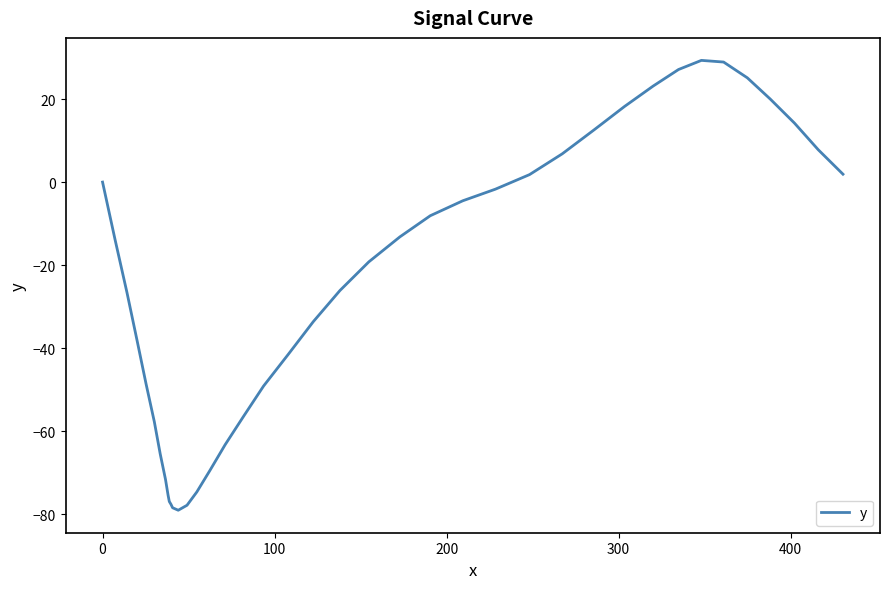

What is the maximum value shown in the chart?

29.3